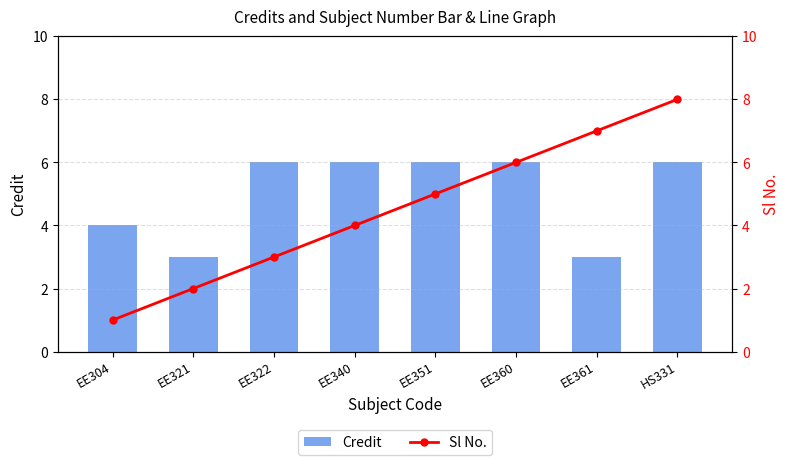

Where does the Sl No. series first go above 5?

EE360